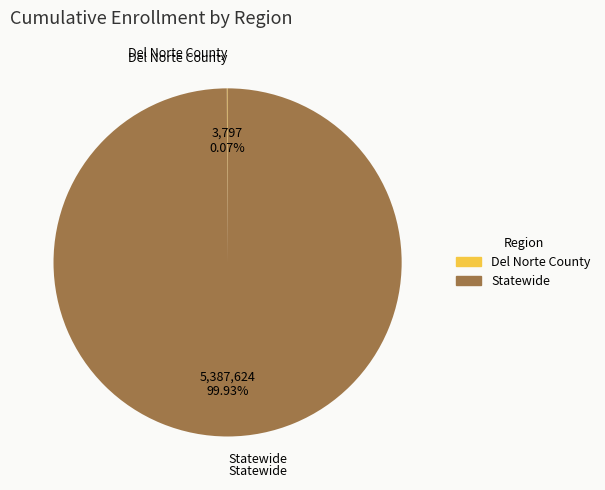

Which category has the biggest portion of the pie?

Statewide